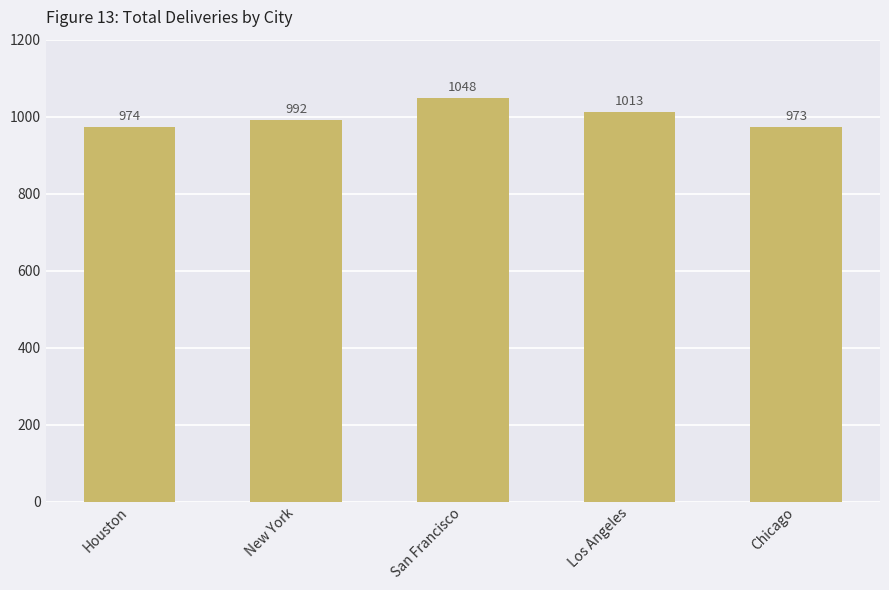

The value at Chicago is 973. True or false?

True